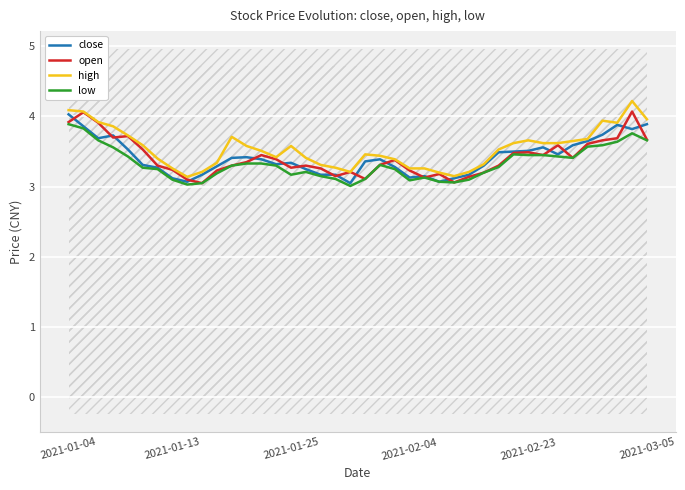

True or false: high has a value of 4.0 at 2021-03-05.

True